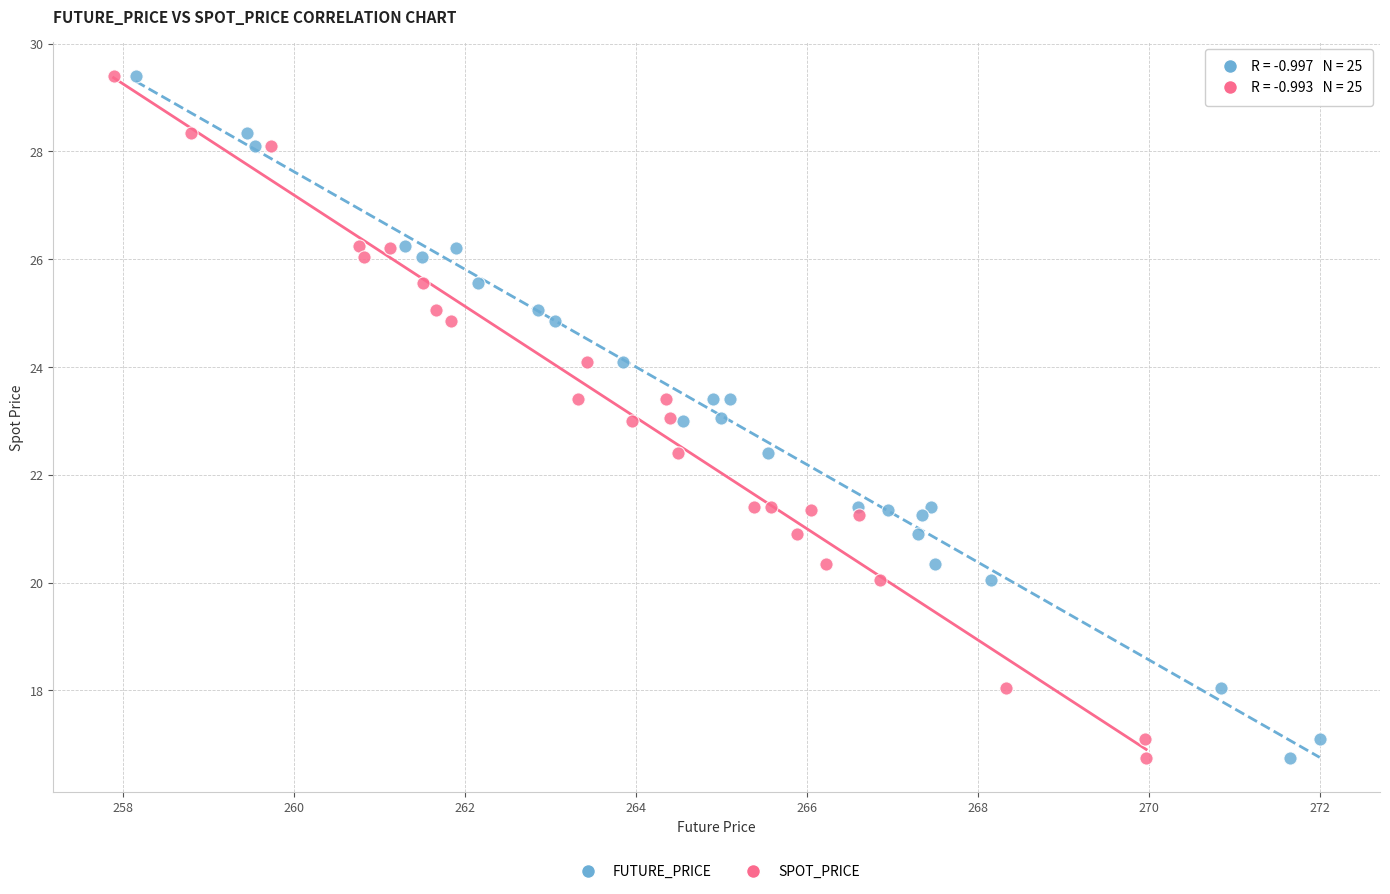

What are all the series names shown in the legend?

FUTURE_PRICE, SPOT_PRICE